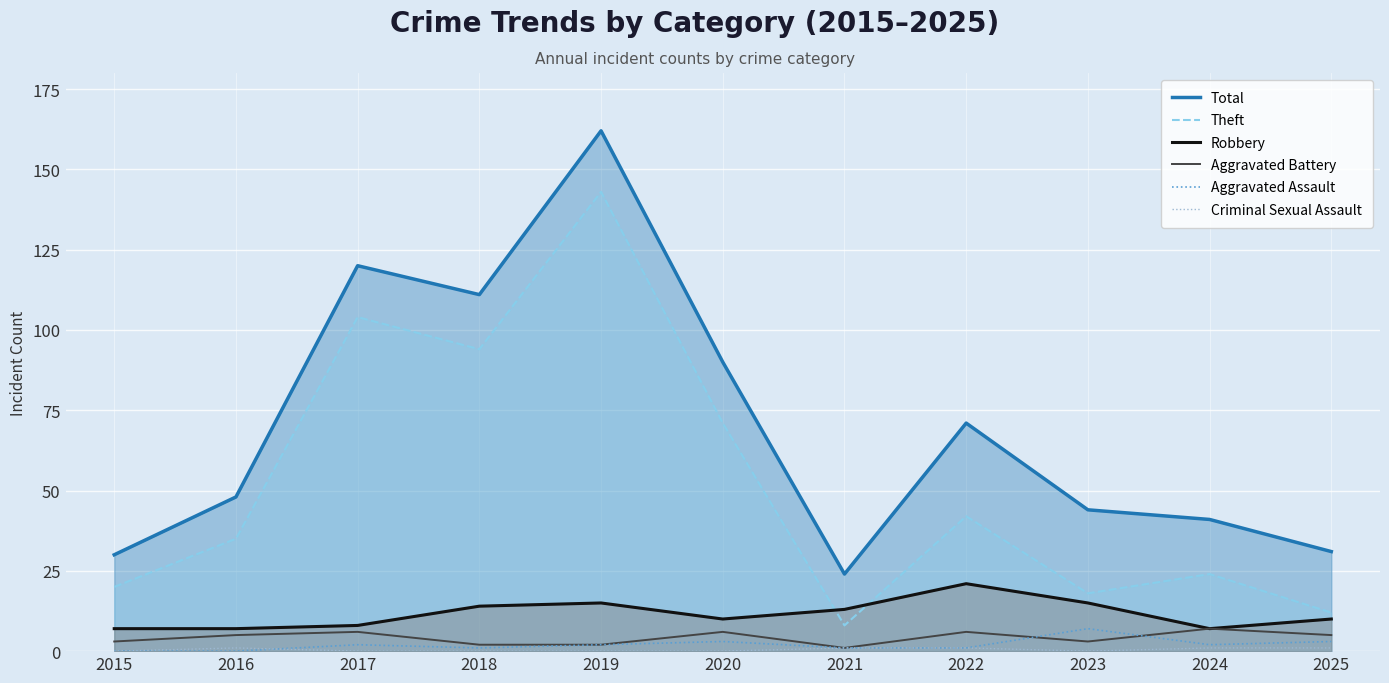

True or false: Robbery and Aggravated Assault intersect in this chart.

False